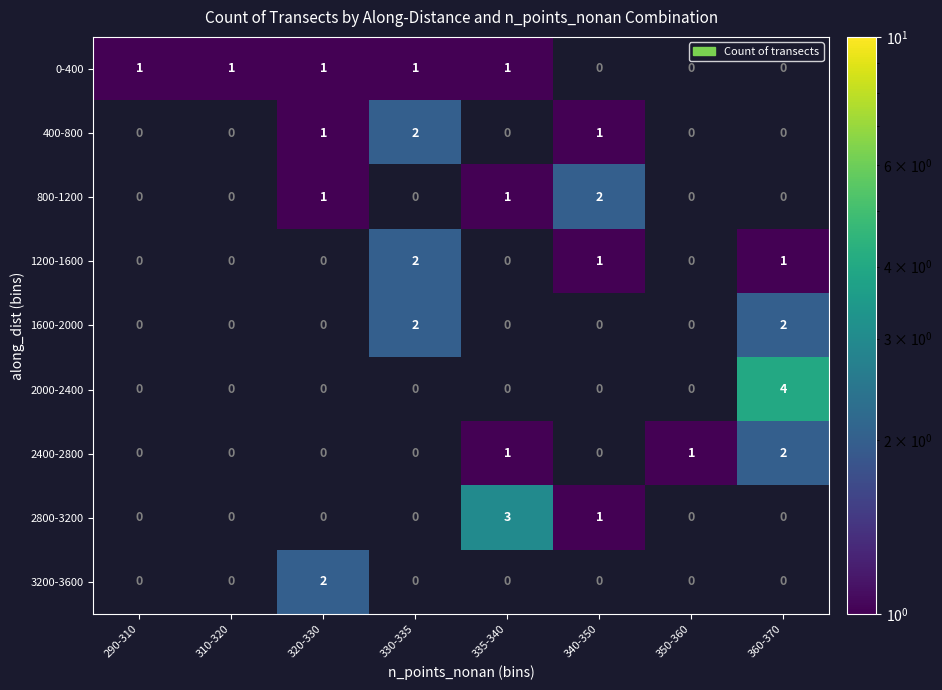

What is the difference between the highest and lowest values at 290-310?

1